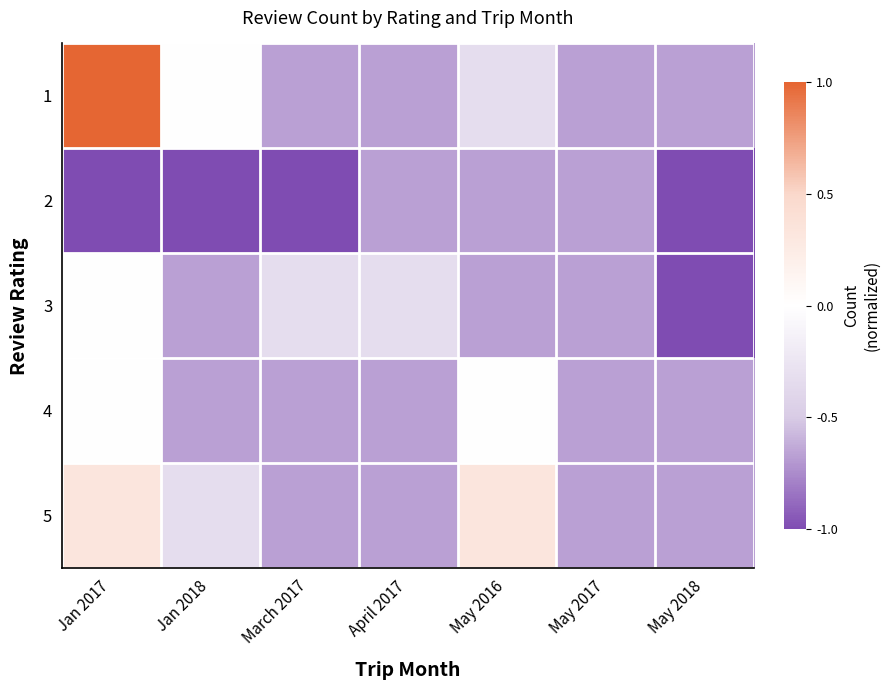

Reading left to right, what are all the values shown in this chart?

1: Jan 2017=1.0	Jan 2018=0.0	March 2017=-0.7	April 2017=-0.7	May 2016=-0.3	May 2017=-0.7	May 2018=-0.7
2: Jan 2017=-1.0	Jan 2018=-1.0	March 2017=-1.0	April 2017=-0.7	May 2016=-0.7	May 2017=-0.7	May 2018=-1.0
3: Jan 2017=0.0	Jan 2018=-0.7	March 2017=-0.3	April 2017=-0.3	May 2016=-0.7	May 2017=-0.7	May 2018=-1.0
4: Jan 2017=0.0	Jan 2018=-0.7	March 2017=-0.7	April 2017=-0.7	May 2016=0.0	May 2017=-0.7	May 2018=-0.7
5: Jan 2017=0.3	Jan 2018=-0.3	March 2017=-0.7	April 2017=-0.7	May 2016=0.3	May 2017=-0.7	May 2018=-0.7